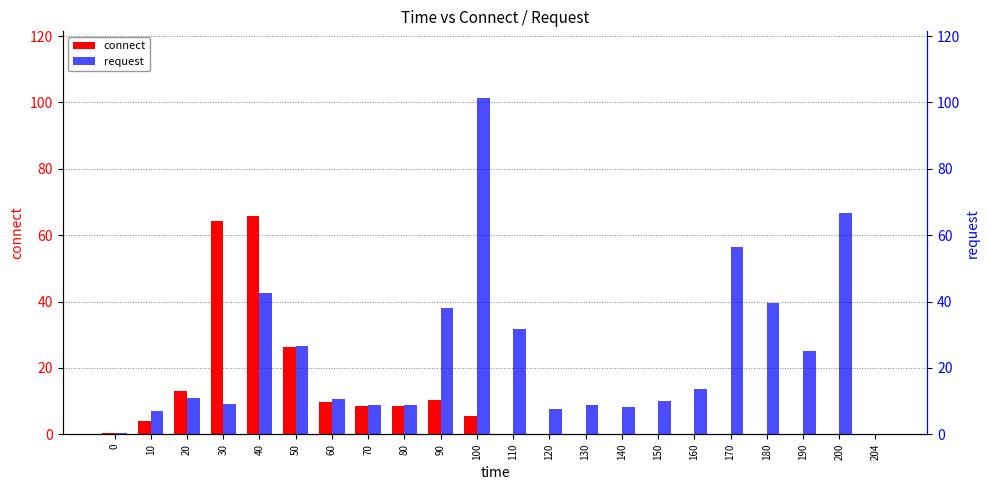

Rank the series at 60 from highest to lowest value.

request, connect